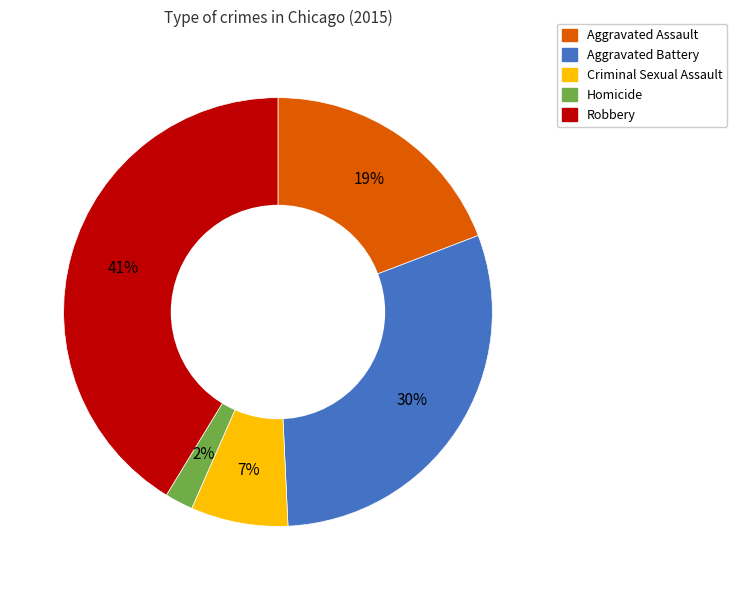

True or false: Aggravated Battery accounts for 30% of the total.

True